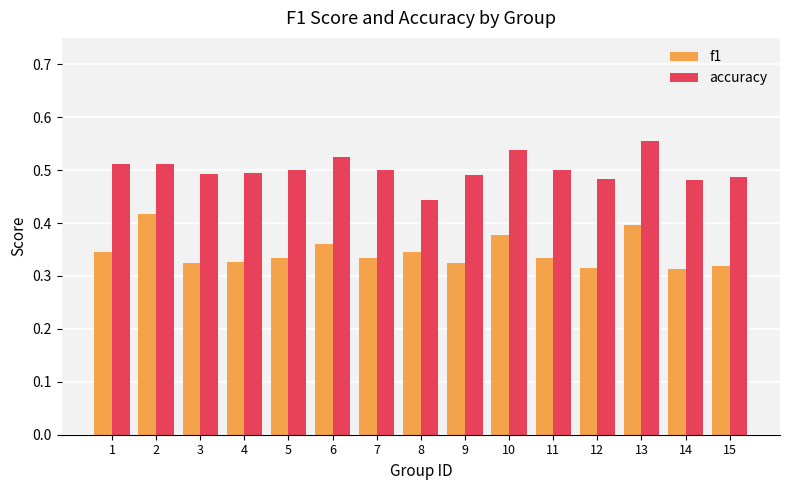

Is it true that f1 equals 0.2 at 6?

False